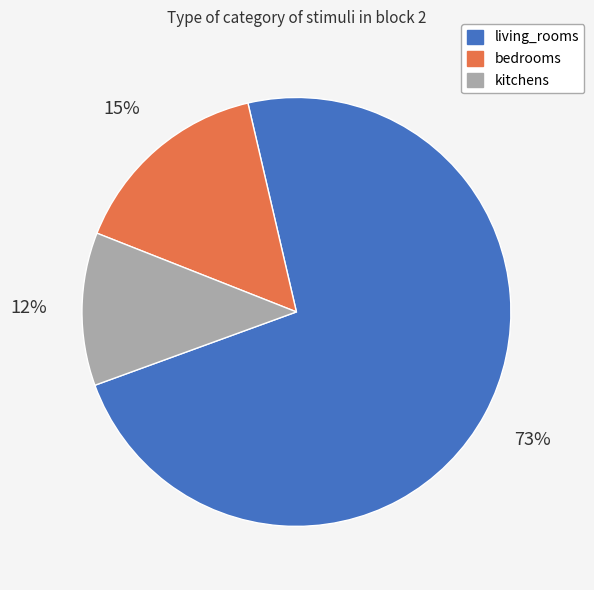

Is the sum of bedrooms and kitchens greater than half?

No